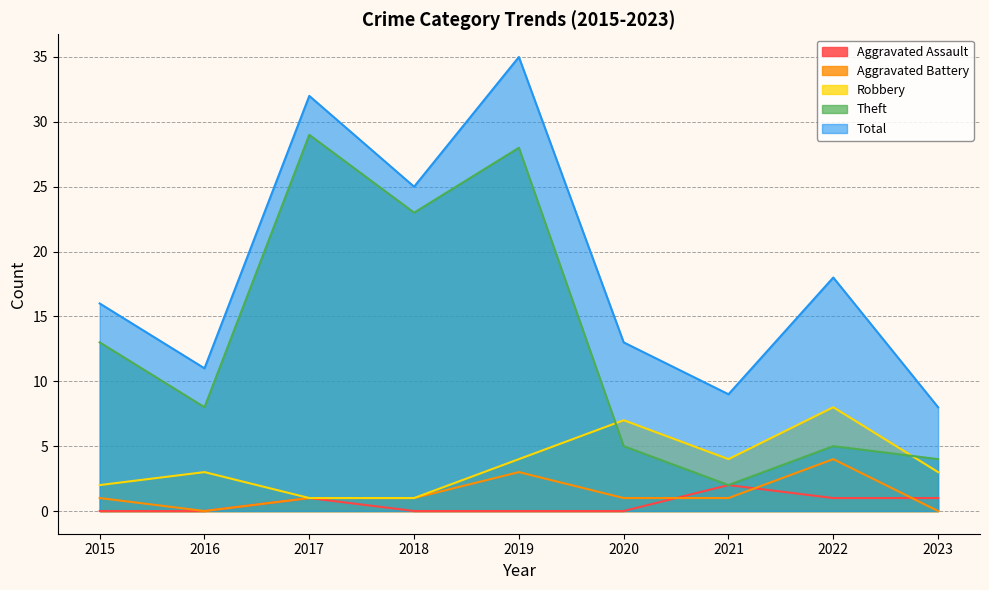

Which series has the largest range (max minus min)?

Theft